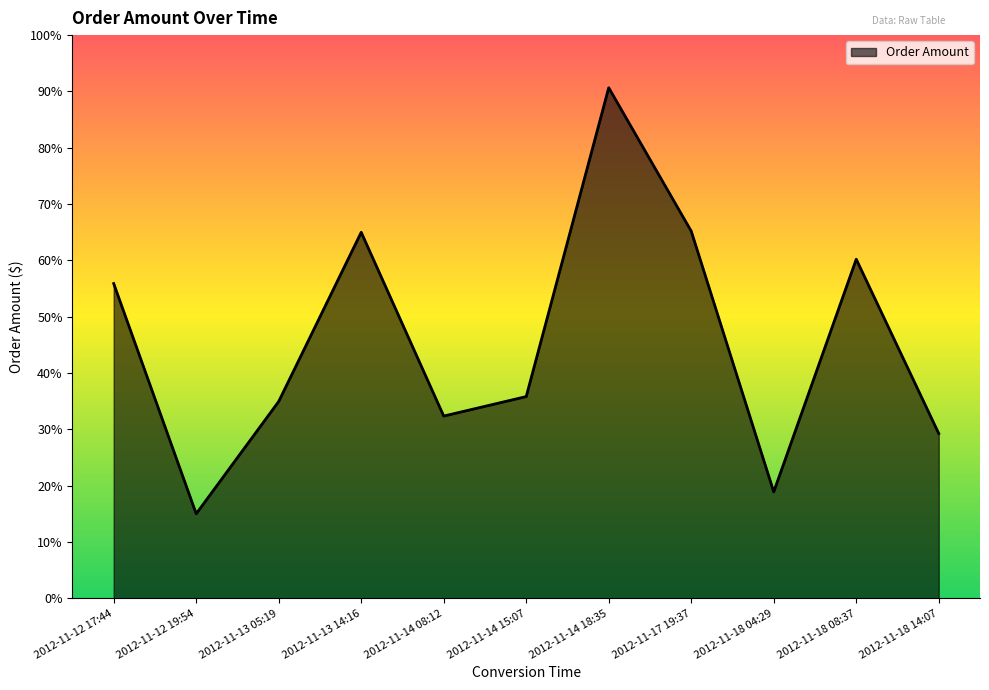

How many categories are shown in the chart?

11